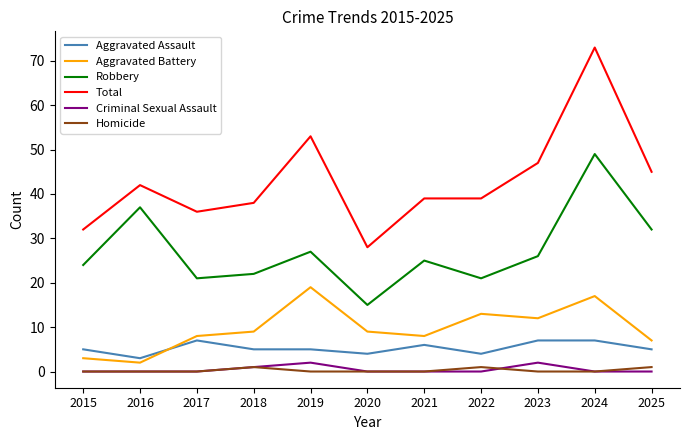

What is the sum of the Total values at 2024 and 2025?

118